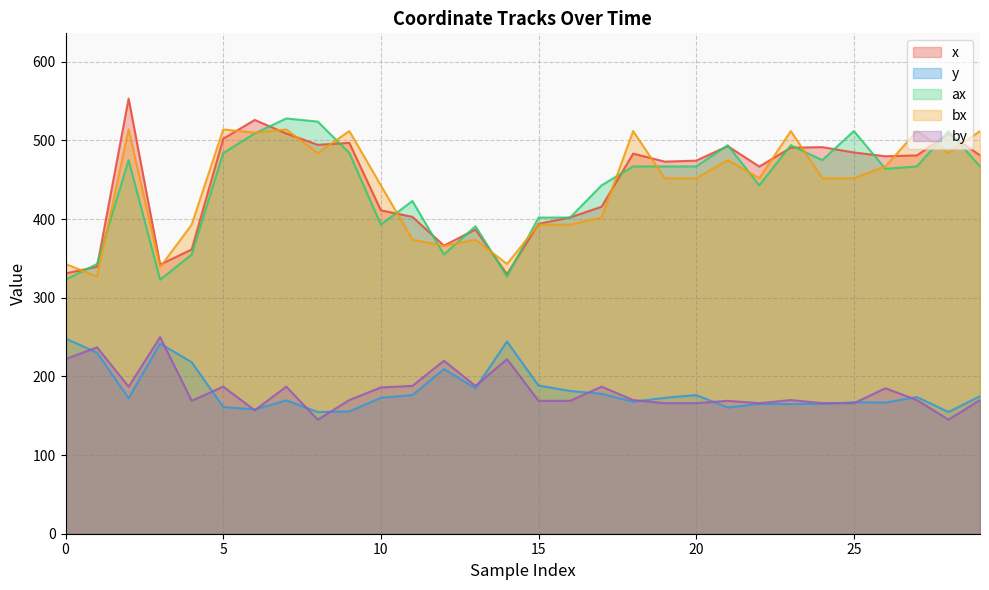

How many distinct data groups are displayed?

5